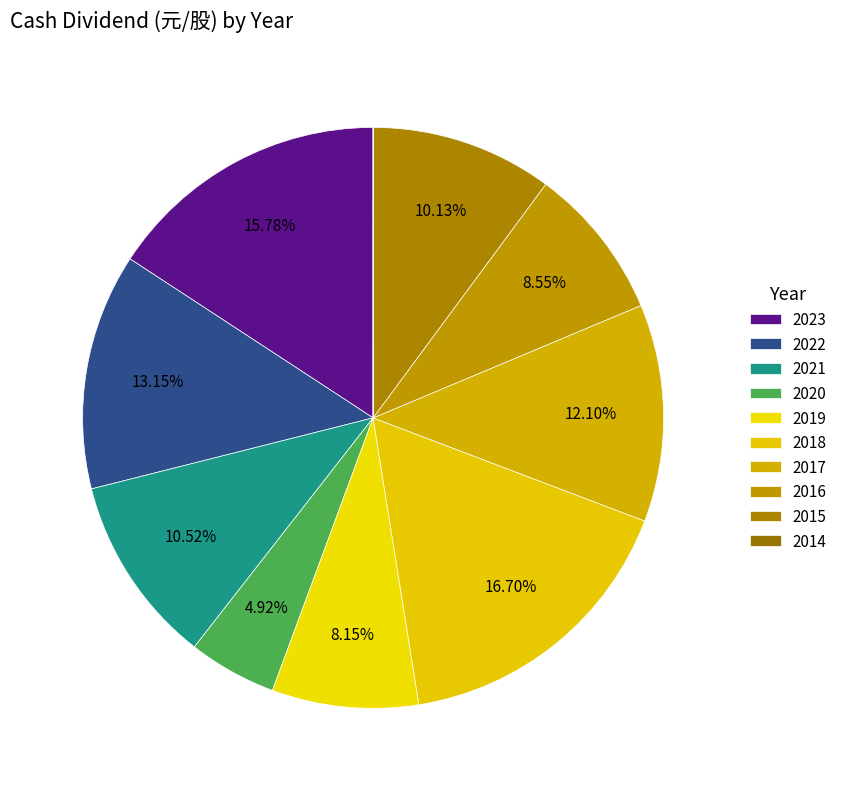

Approximately how many times larger is the value at 2016 compared to 2017?

0.7